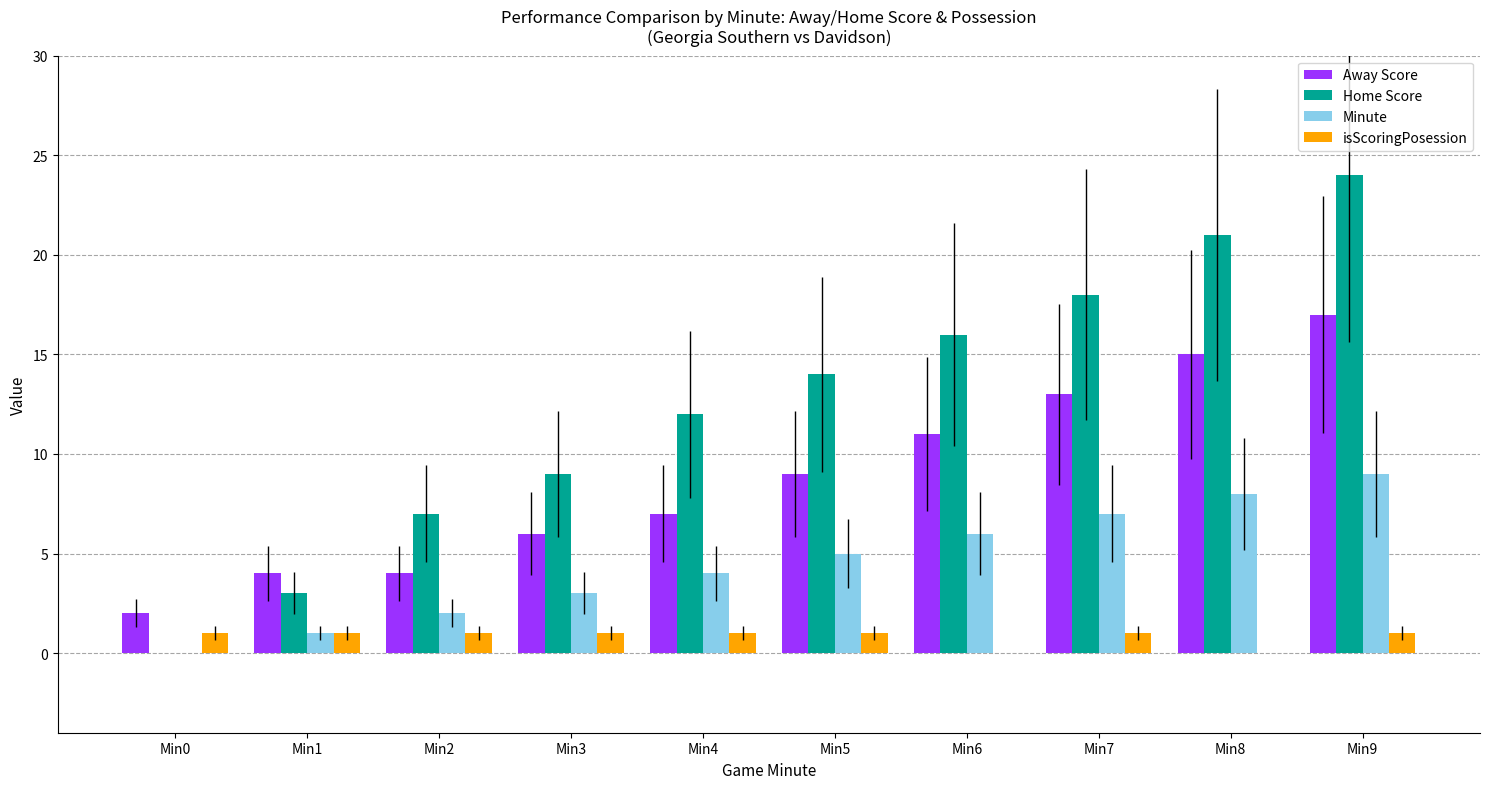

Reading left to right, transcribe all the data shown in this chart.

Away Score: 2	4	4	6	7	9	11	13	15	17
Home Score: 0	3	7	9	12	14	16	18	21	24
Minute: 0	1	2	3	4	5	6	7	8	9
isScoringPosession: 1	1	1	1	1	1	0	1	0	1